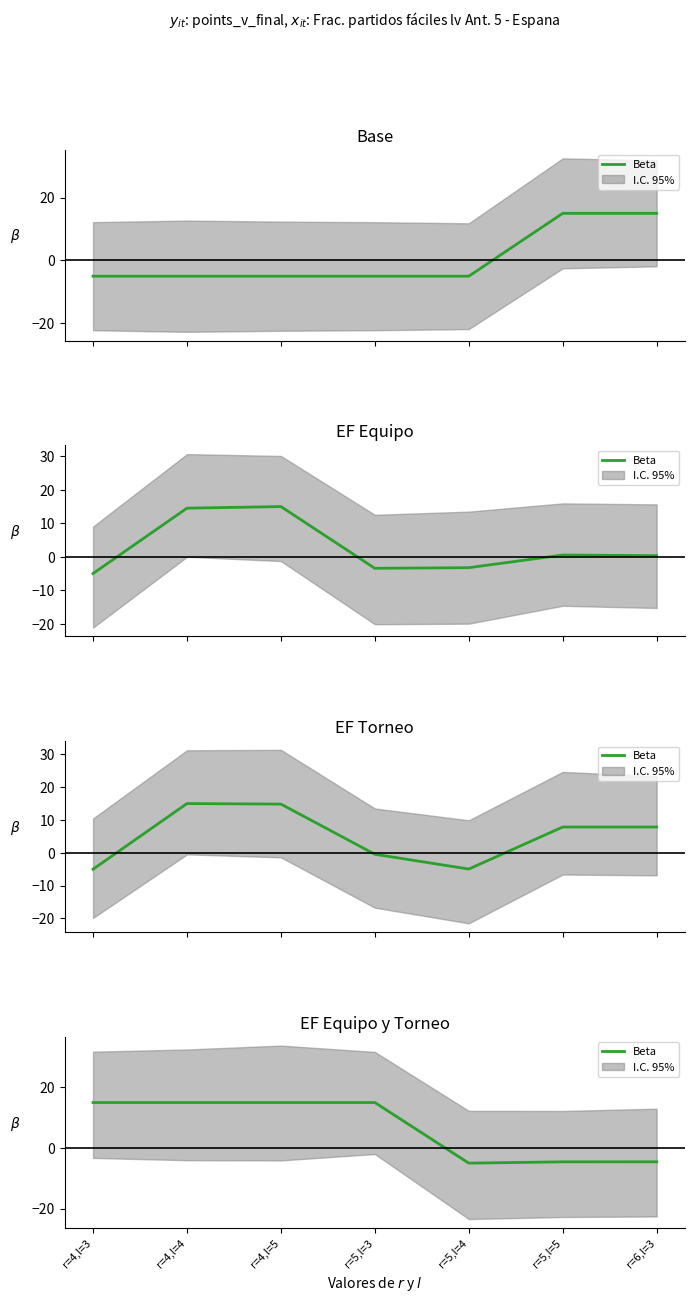

What is the change in value from r=5,l=4 to r=6,l=3?

+0.4